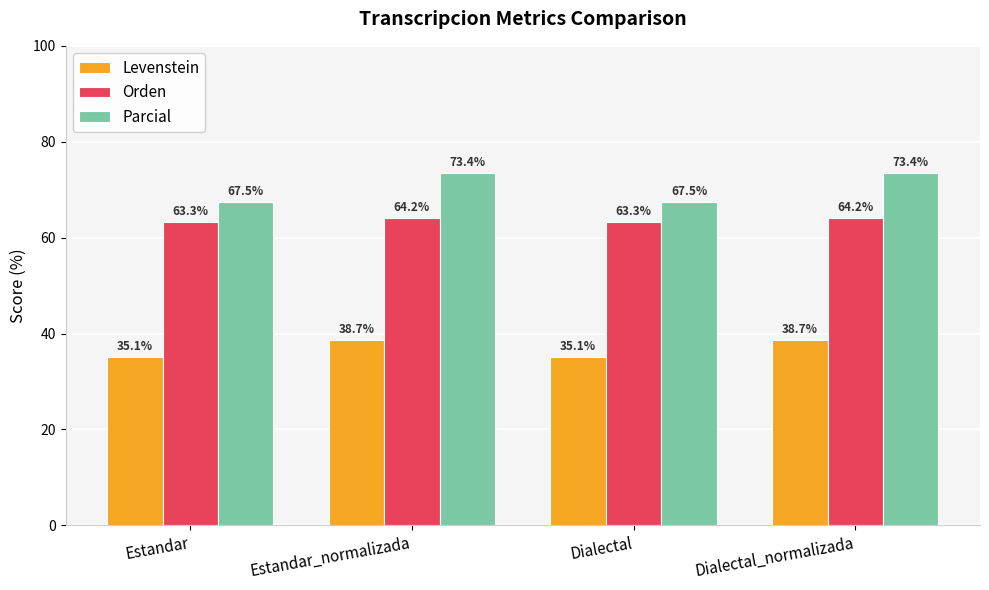

How many categories are shown in the chart?

4